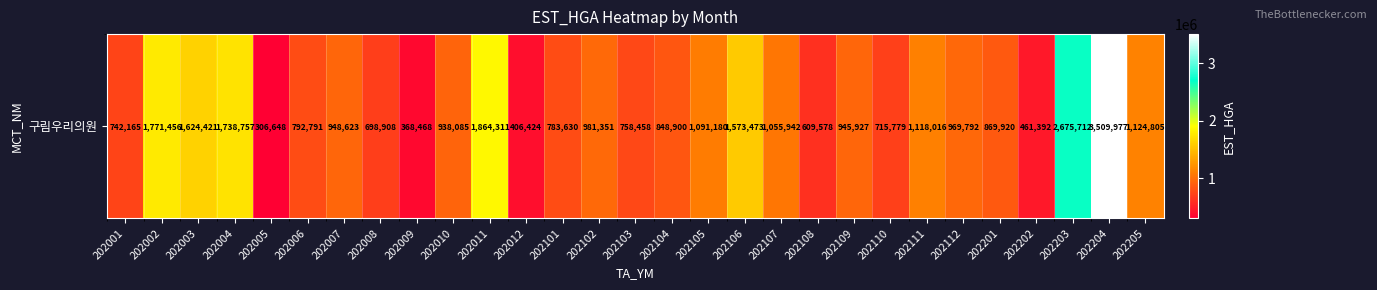

The value at 202005 is 171134. True or false?

False